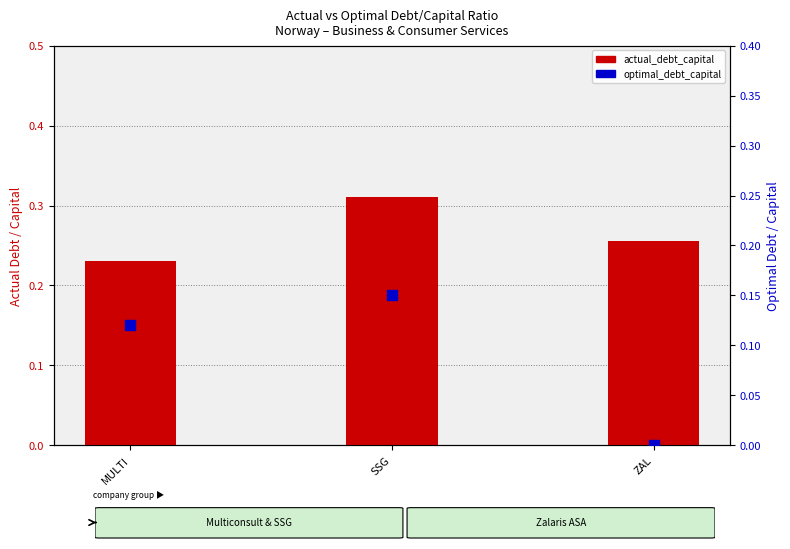

Which series reaches the maximum Y coordinate?

actual_debt_capital